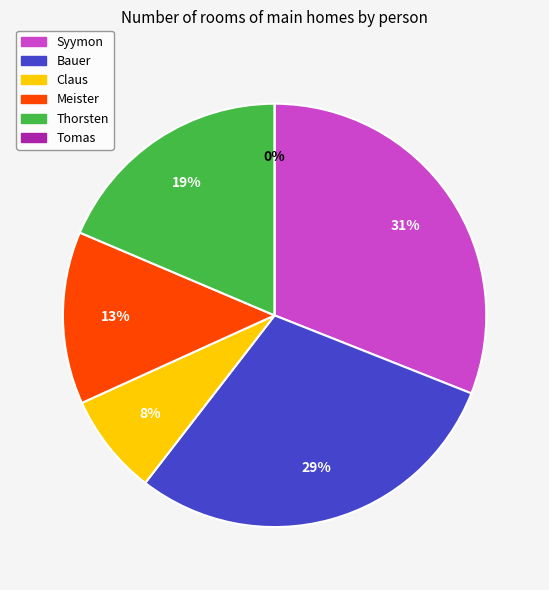

To the nearest percent, what is the average slice percentage?

17%